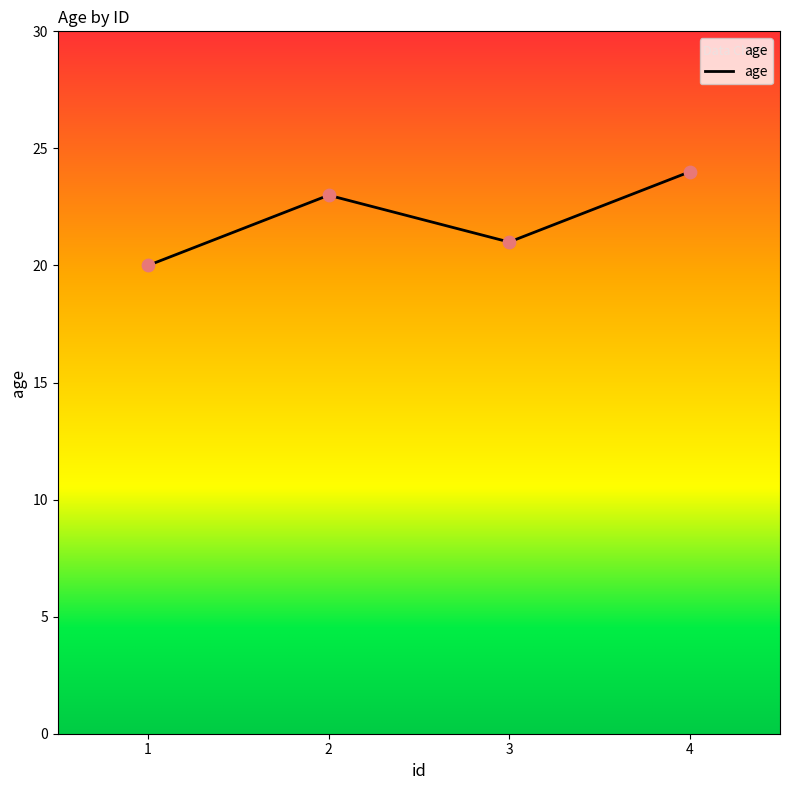

What is the change in value from 3 to 4?

+3